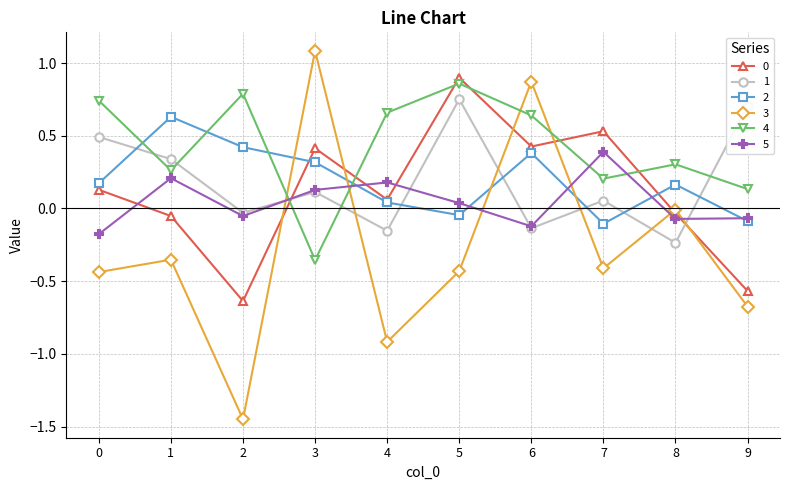

Read the 3 value at 3.

1.1